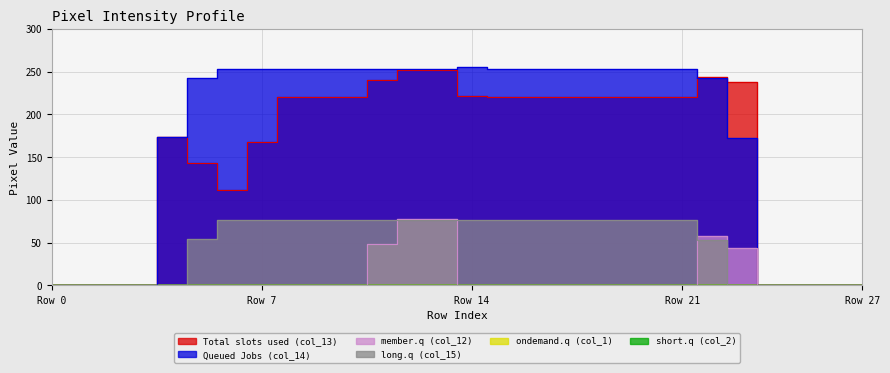

True or false: col_13 has more than 2 points higher than both neighbors.

False